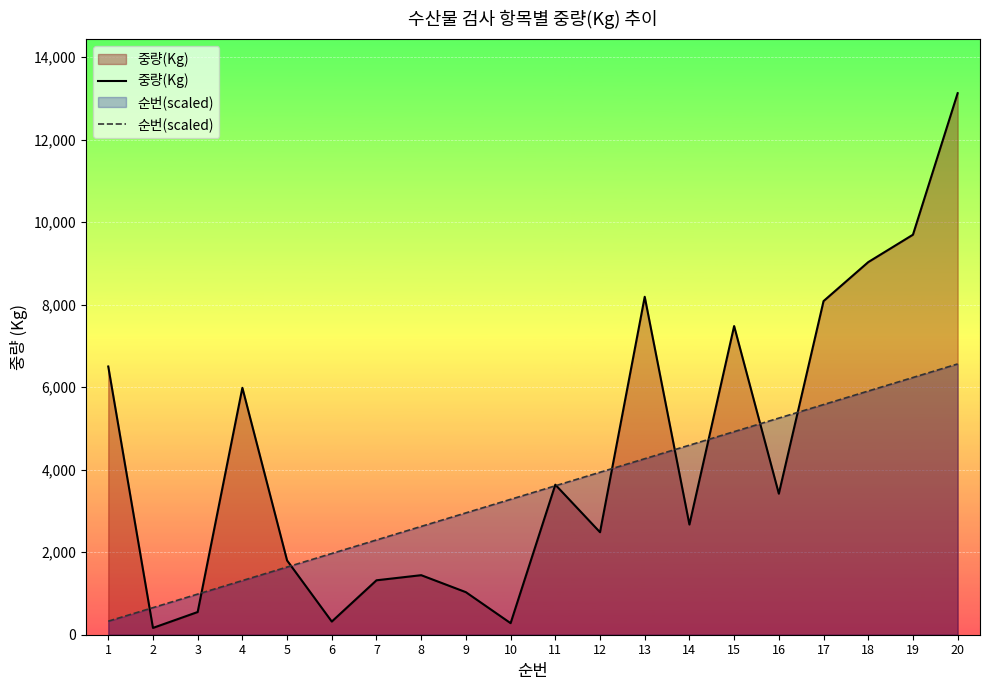

Reading left to right, transcribe all the data shown in this chart.

중량(Kg): 1=6500.0	2=165.0	3=550.0	4=5984.0	5=1800.0	6=319.0	7=1319.0	8=1443.0	9=1031.0	10=280.0	11=3636.0	12=2484.0	13=8190.0	14=2670.0	15=7480.0	16=3418.0	17=8085.0	18=9030.0	19=9694.0	20=13124.0
순번(scaled): 1=328.1	2=656.2	3=984.3	4=1312.4	5=1640.5	6=1968.6	7=2296.7	8=2624.8	9=2952.9	10=3281.0	11=3609.1	12=3937.2	13=4265.3	14=4593.4	15=4921.5	16=5249.6	17=5577.7	18=5905.8	19=6233.9	20=6562.0